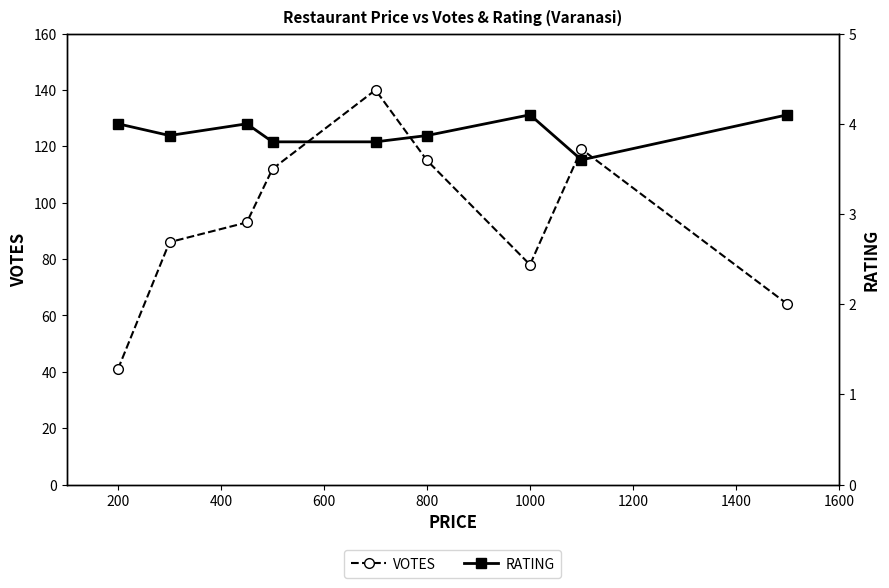

What is the minimum value for VOTES?

41